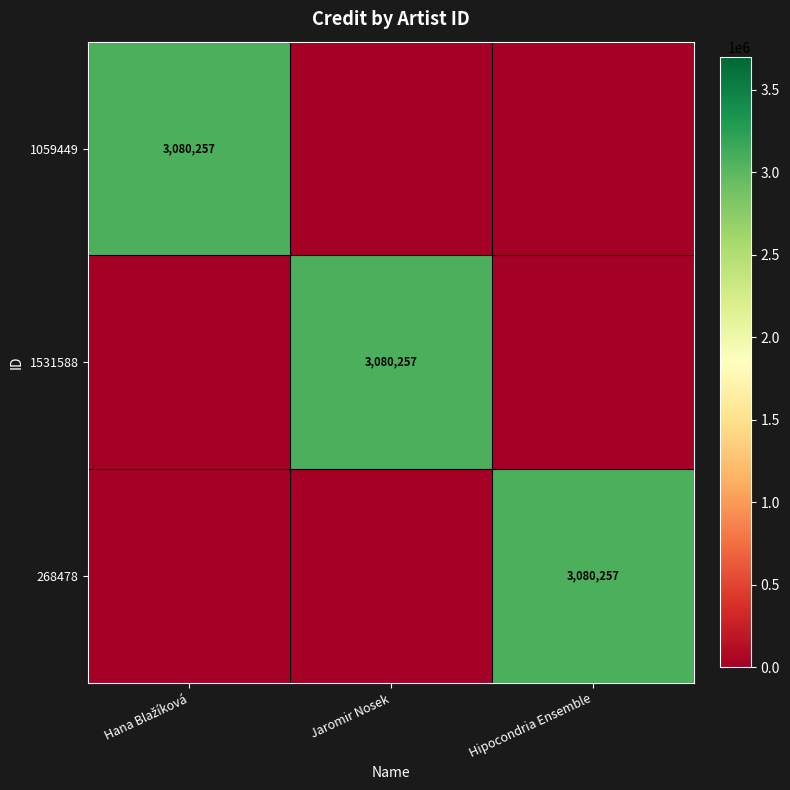

The 1531588 series shows 3080257 at Jaromir Nosek. True or false?

True